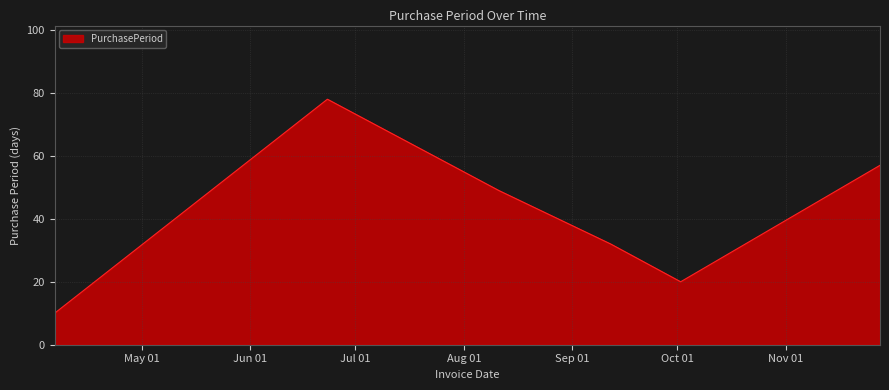

How many interior local valleys (lower than both neighbors) does the data have?

1